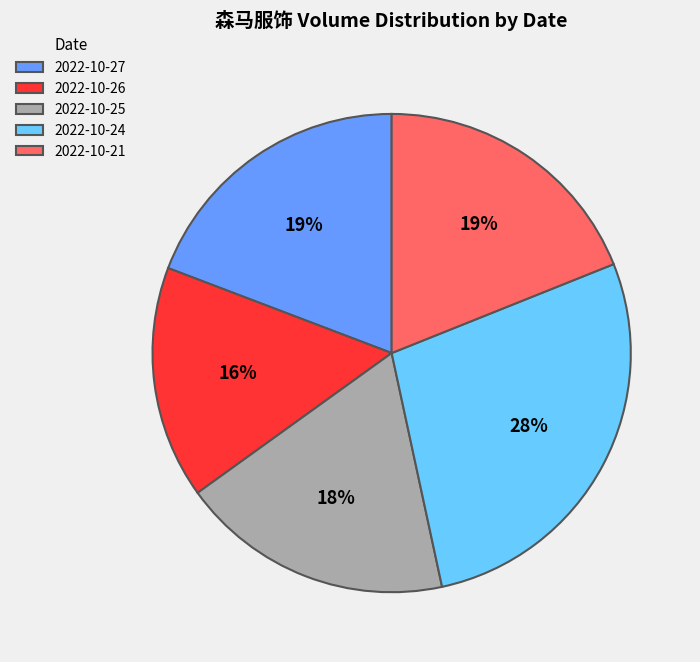

Is the sum of 2022-10-26 and 2022-10-21 greater than half?

No